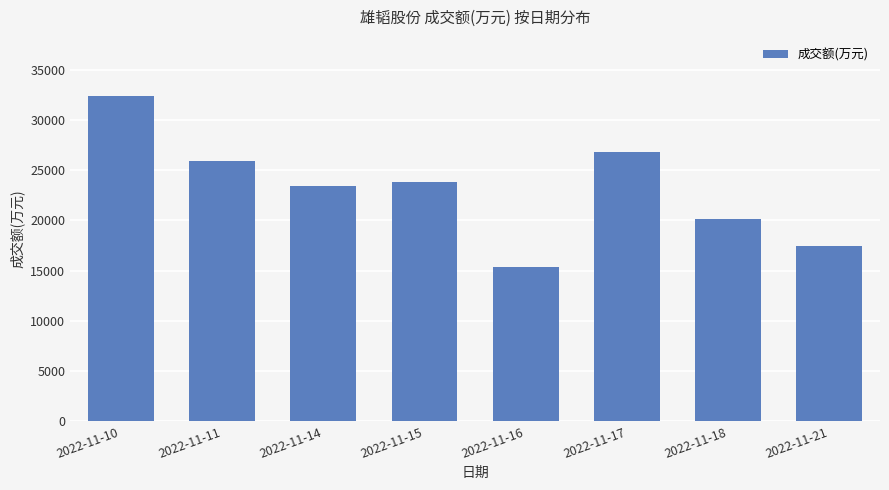

Rank the categories by value from lowest to highest.

2022-11-16, 2022-11-21, 2022-11-18, 2022-11-14, 2022-11-15, 2022-11-11, 2022-11-17, 2022-11-10